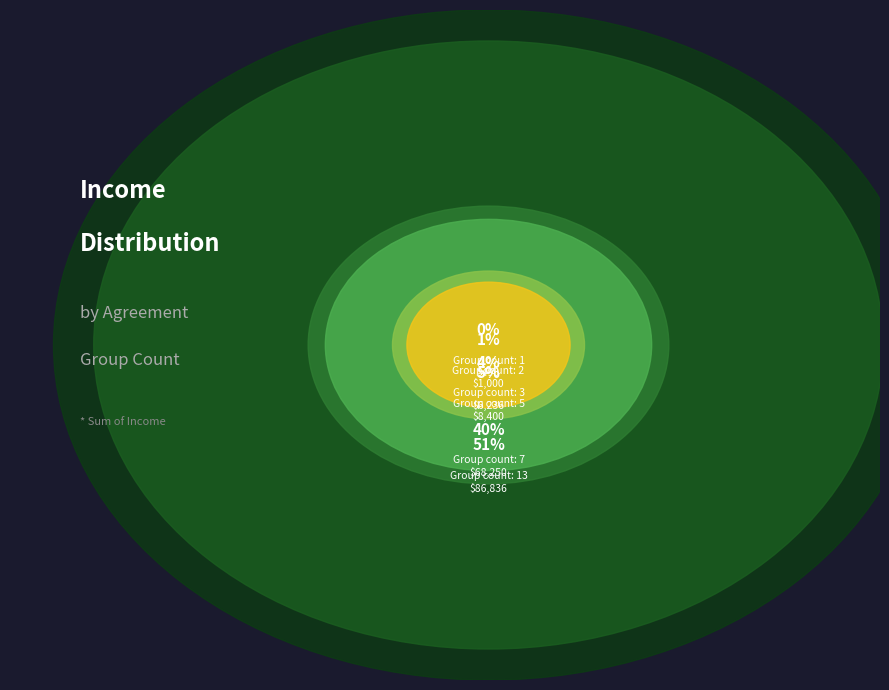

What is the ratio of the value at 13 to the value at 2?

86.8